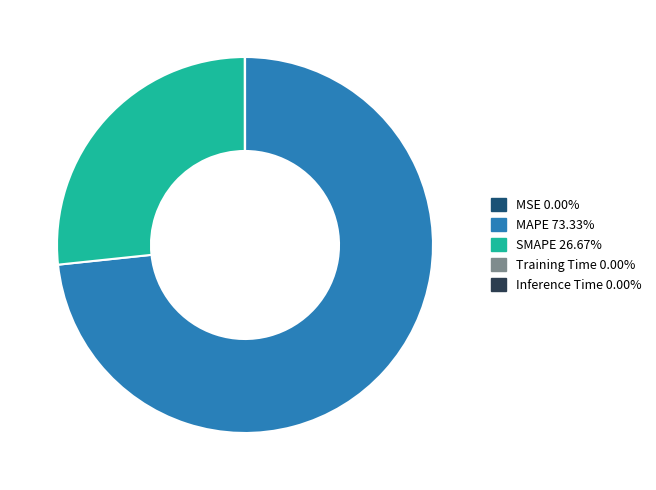

Which category accounts for the majority?

MAPE